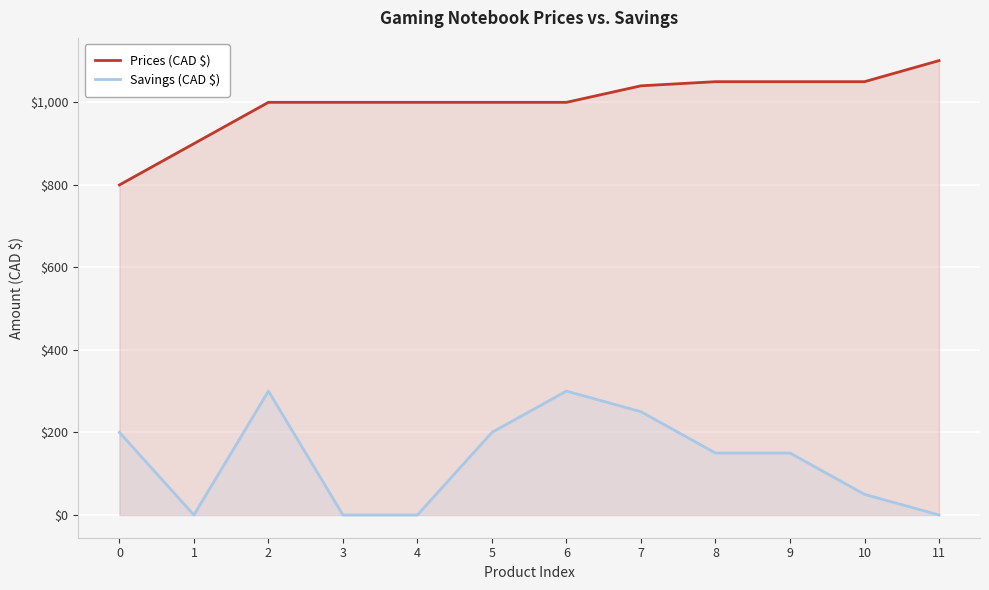

At how many categories does at least one series exceed 217?

12